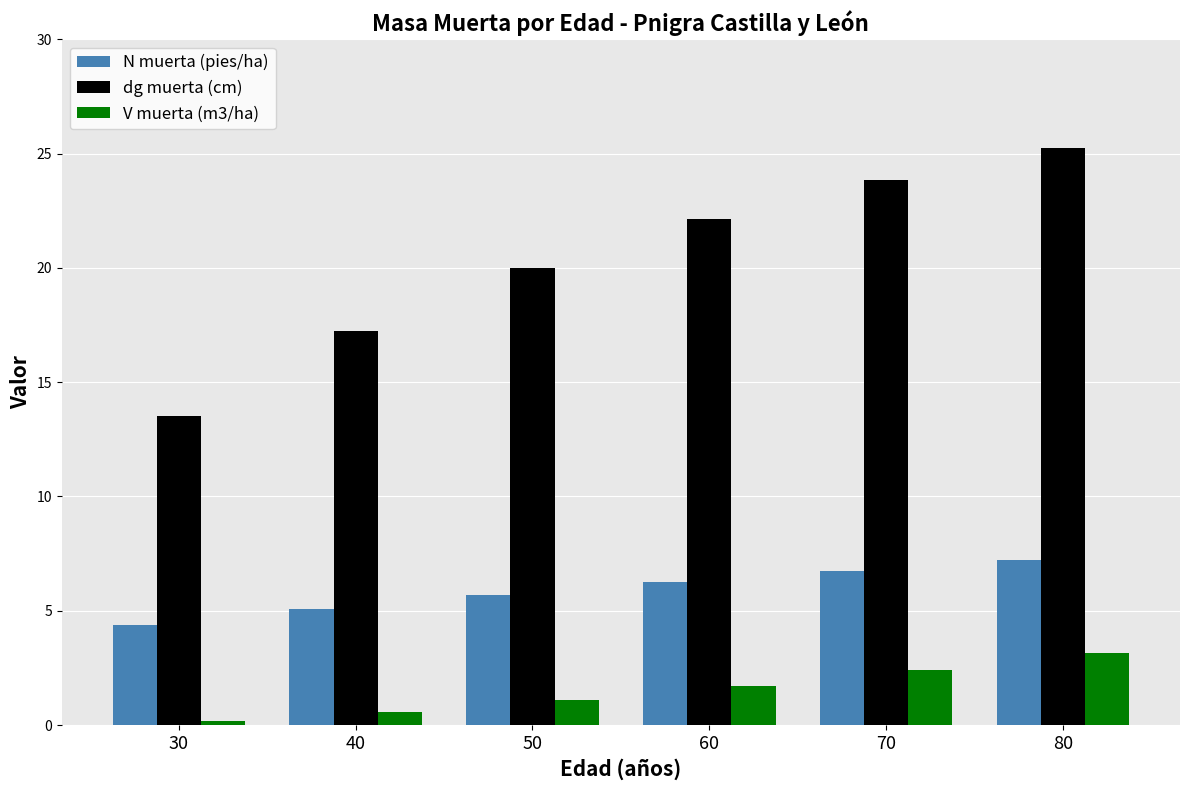

What are all the series names shown in the legend?

N muerta (pies/ha), dg muerta (cm), V muerta (m3/ha)